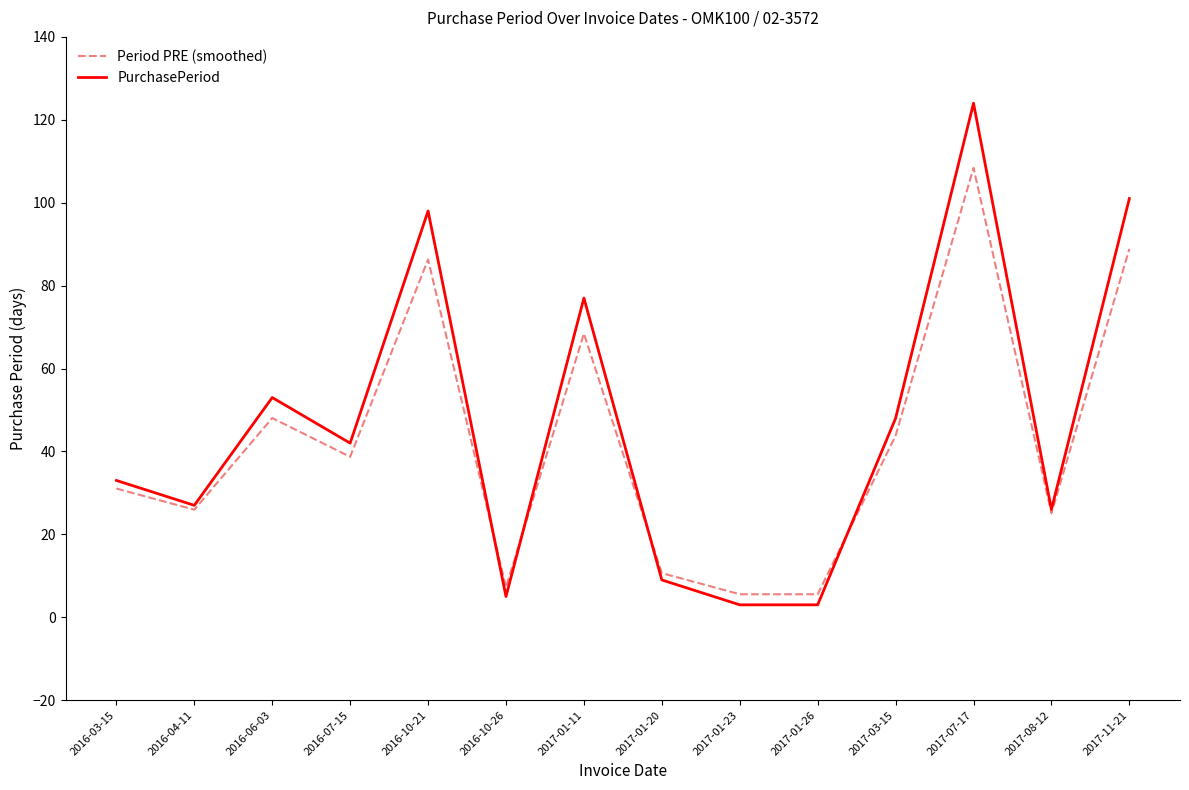

What are all the series names shown in the legend?

Period PRE (smoothed), PurchasePeriod